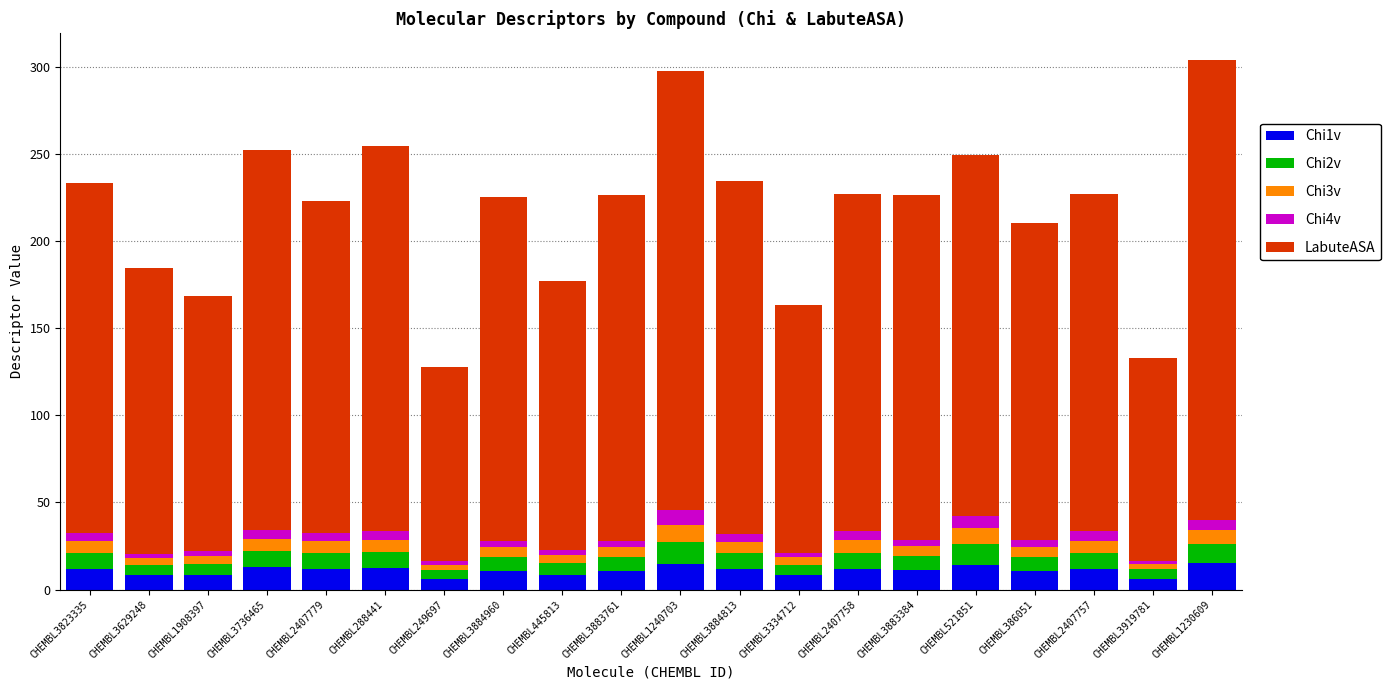

What is the maximum value for Chi1v?

15.1